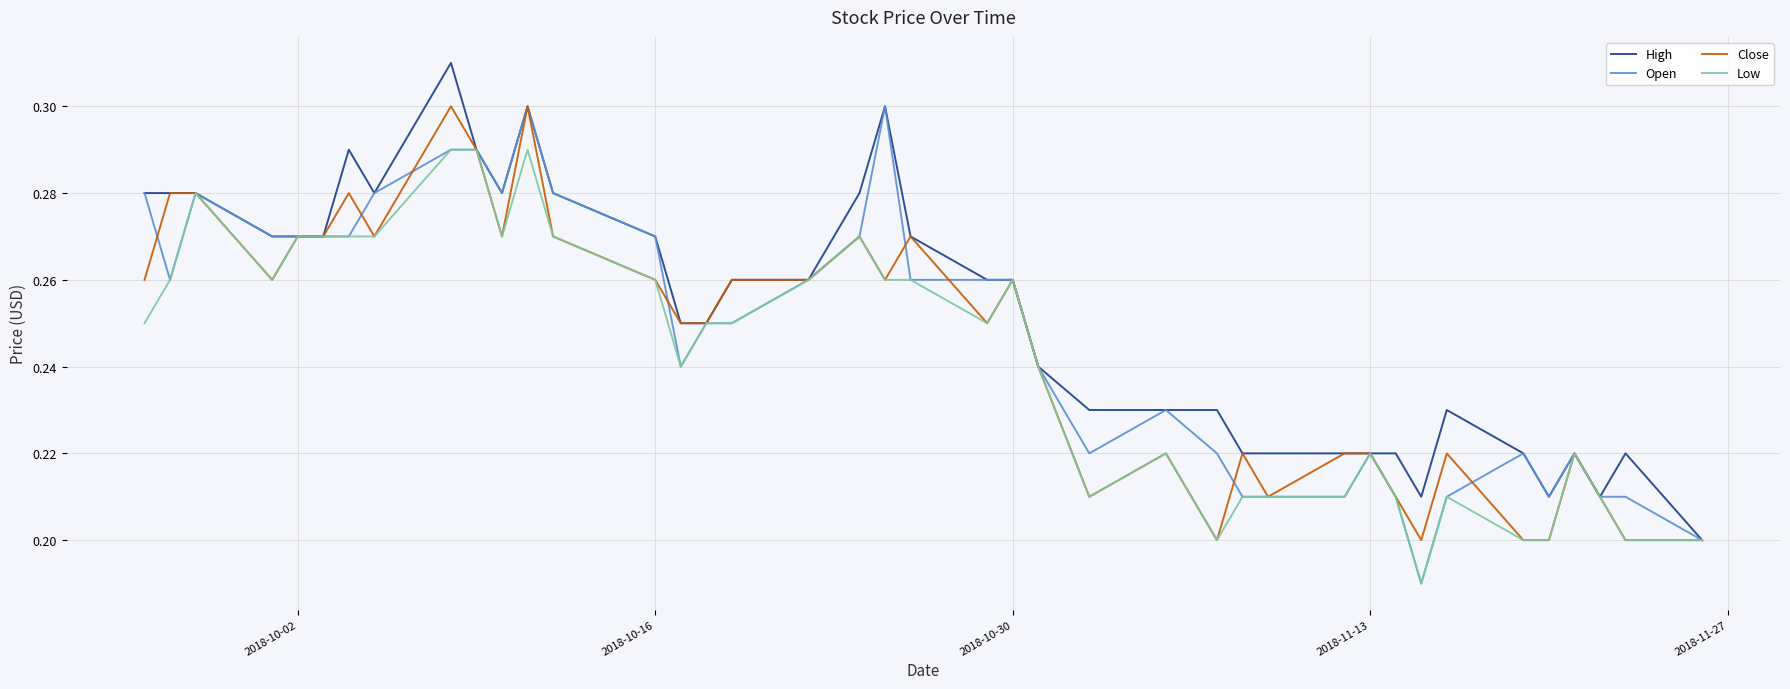

Rank the series by their maximum value, from highest to lowest.

High, Open, Close, Low